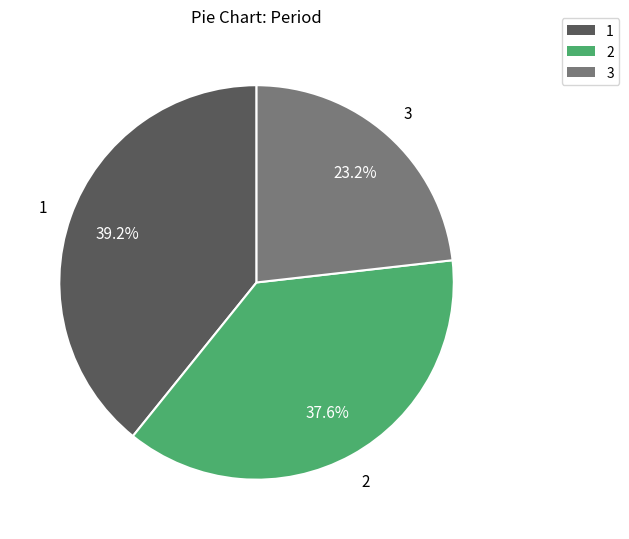

Does 2 account for over 50% of the chart?

No